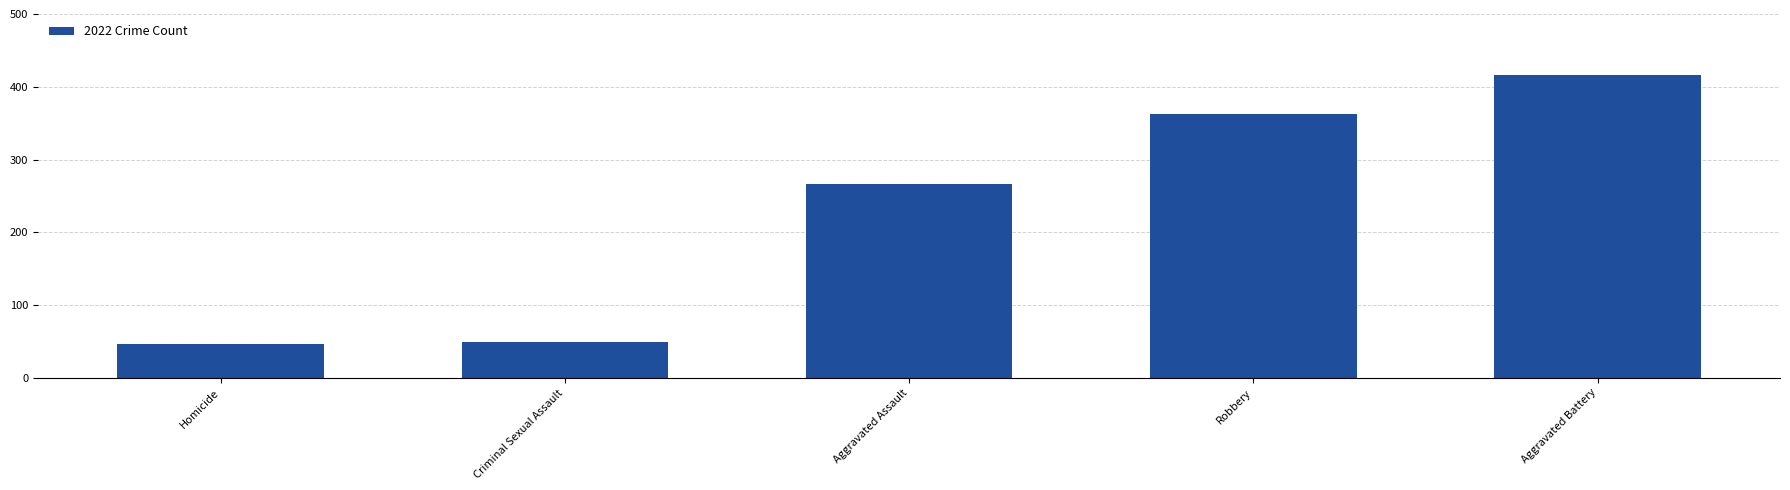

What is the label of the 4th bar from the left?

Robbery